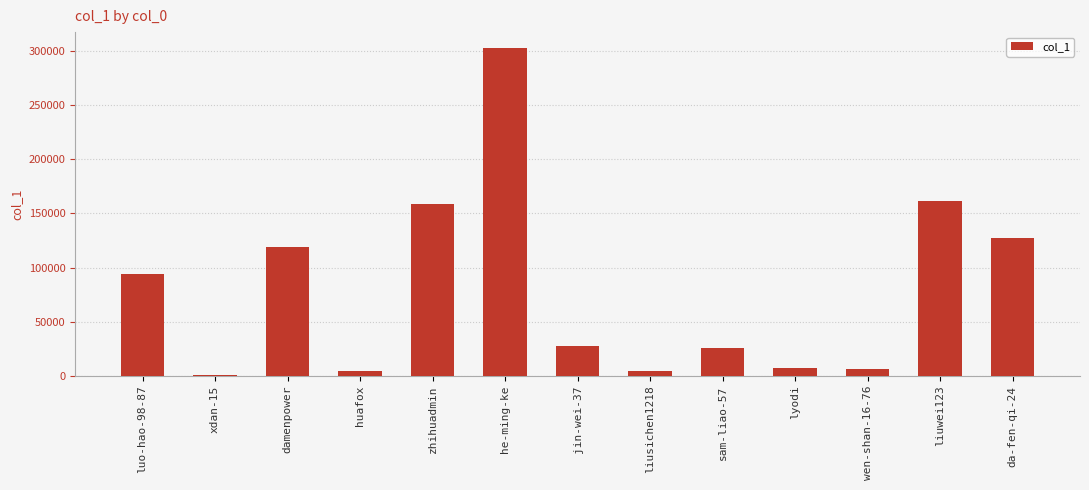

The value at luo-hao-98-87 is 29557. True or false?

False